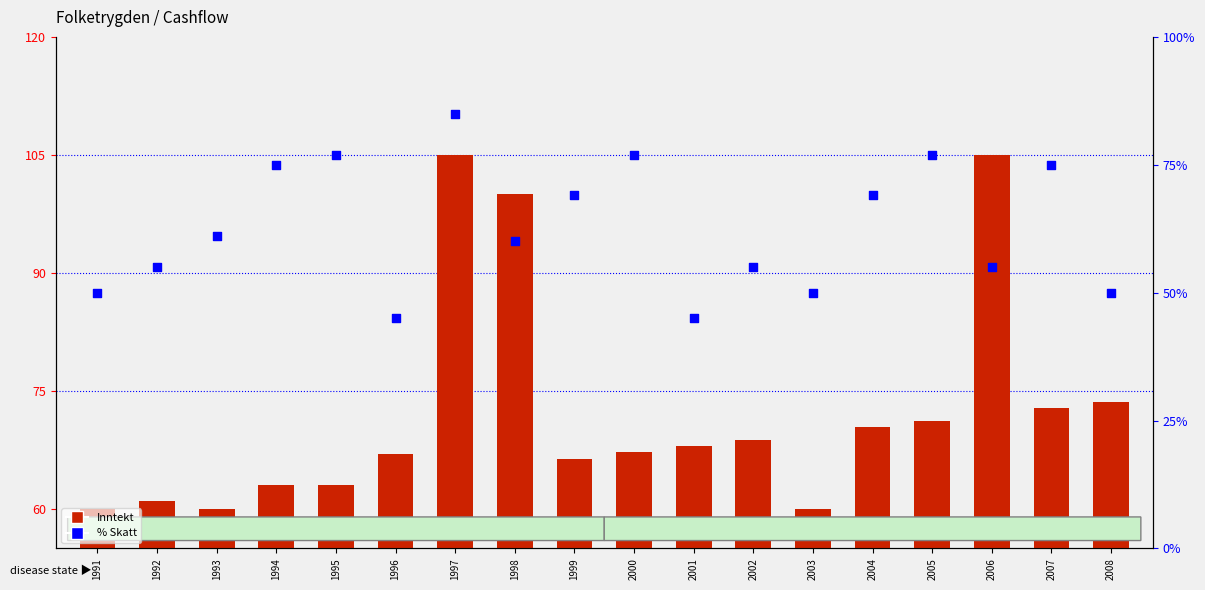

What is the total value across all series at 1999?

135.4